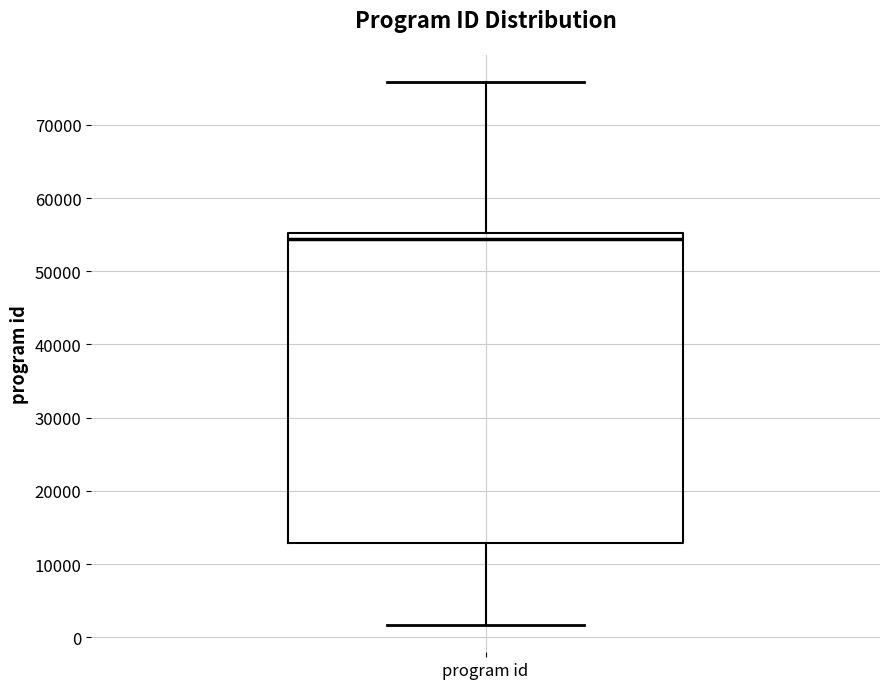

Read this box plot against the y-axis: the position of the median line, the range covered by the box, and the ends of both whiskers. The values are not printed on the chart, so give them approximately, as read against the axis.

median 54000, box 13000 to 55000, whiskers 2000 to 76000